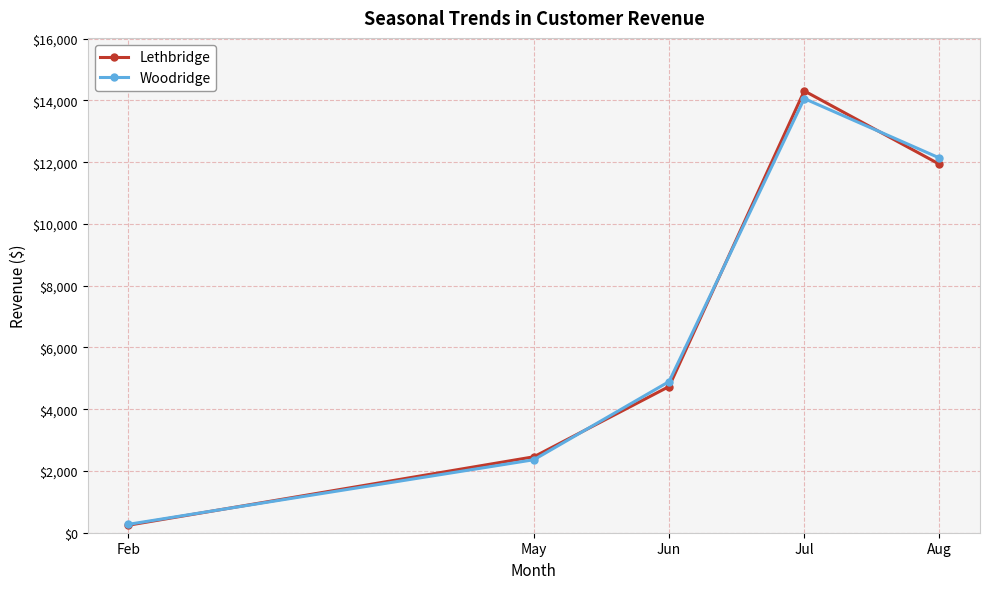

What is the difference between the maximum and minimum values in the Woodridge series?

13789.2